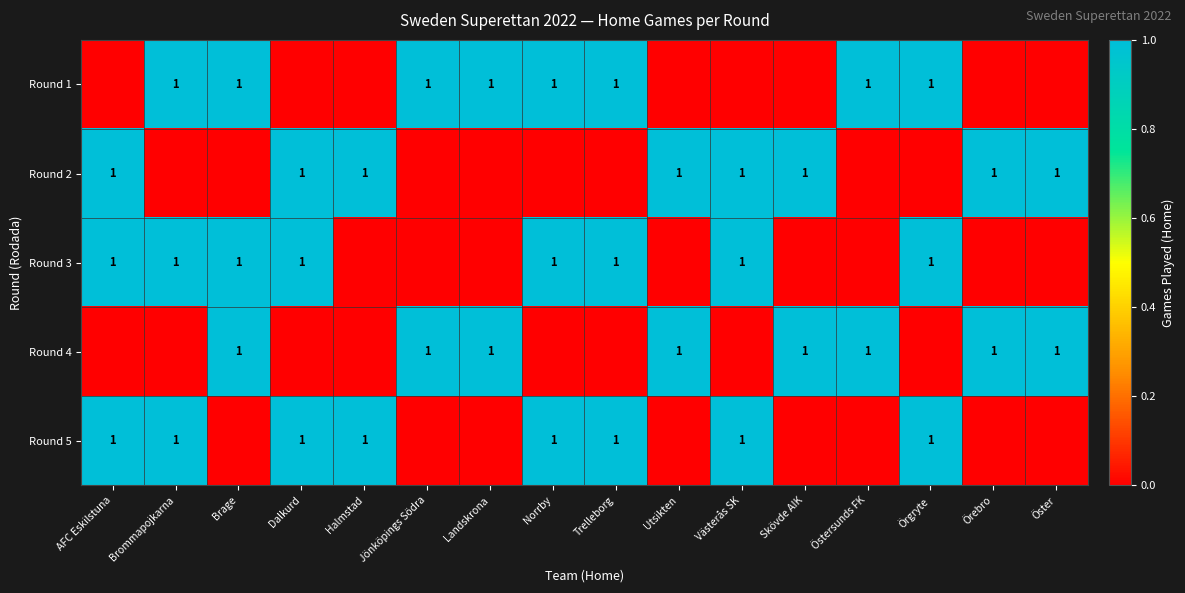

The value of Round 4 at Dalkurd is 1. True or false?

False